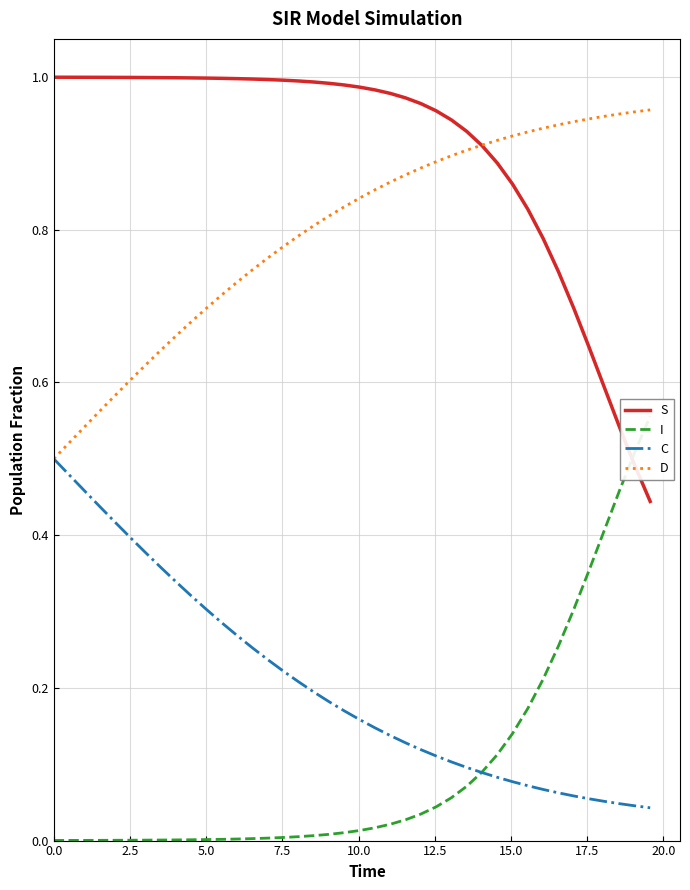

True or false: C and S intersect in this chart.

False